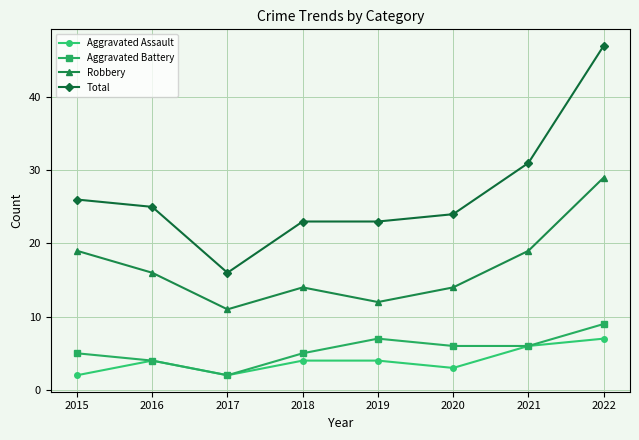

At which category does Aggravated Assault reach its first local peak?

2016